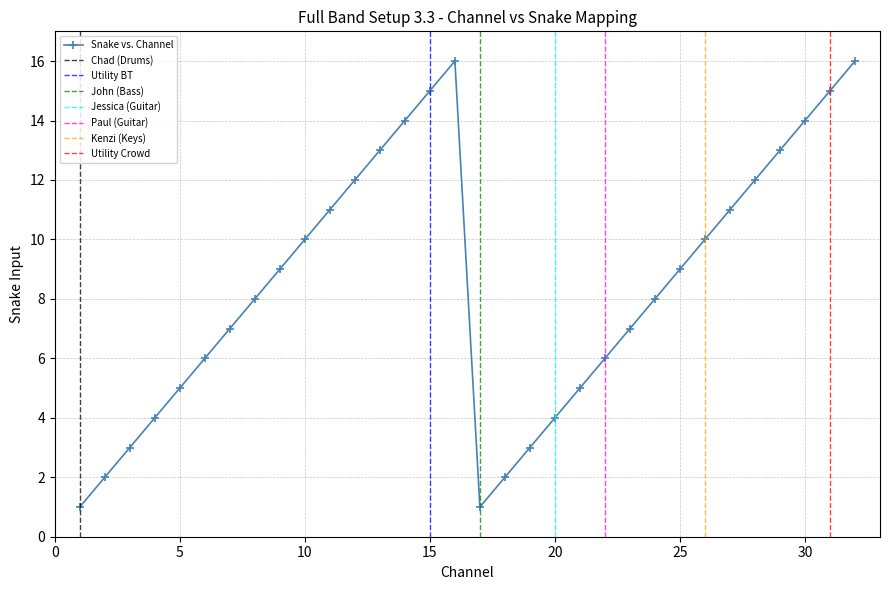

Which category has the highest value across all series?

16